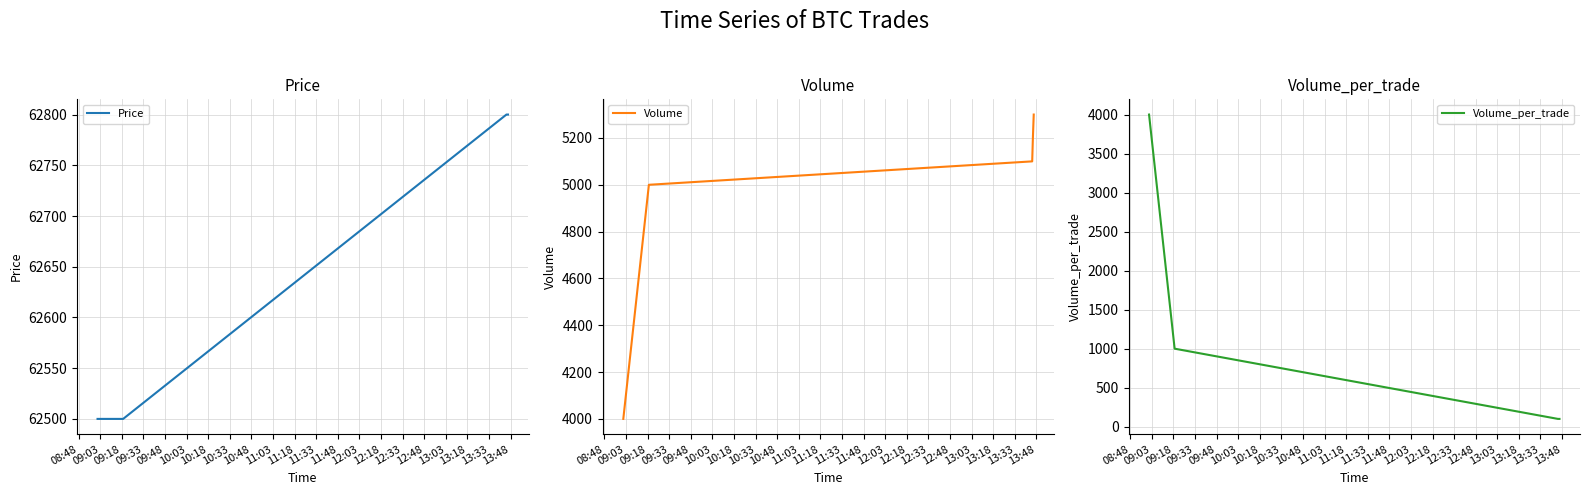

How many values in the Volume_per_trade series exceed 100?

2